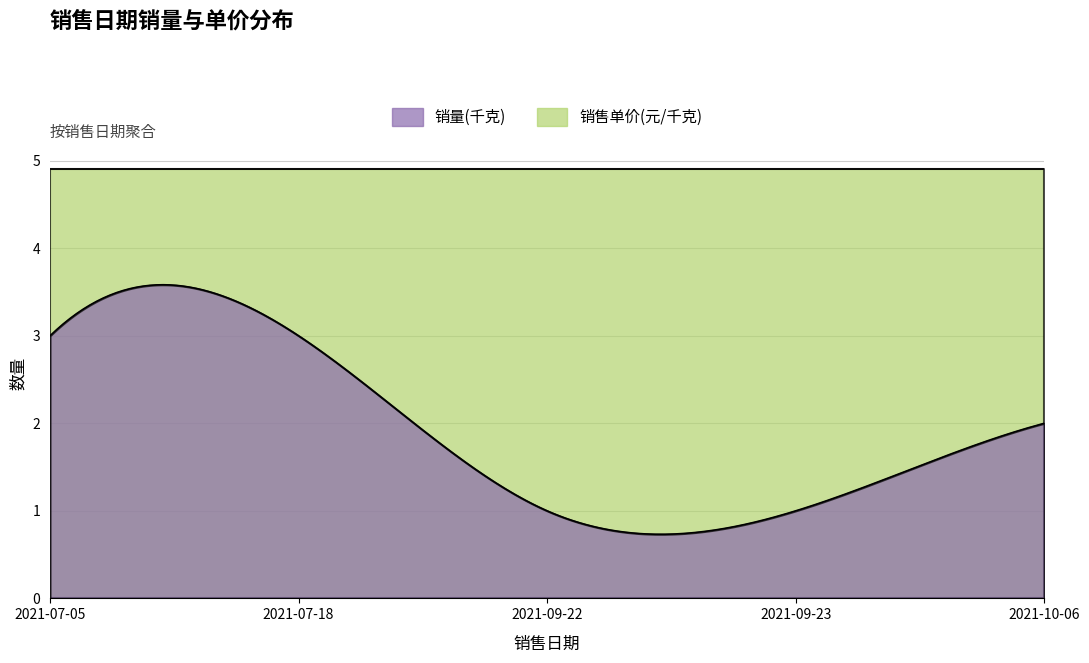

What are all the series names shown in the legend?

销量(千克), 销售单价(元/千克)